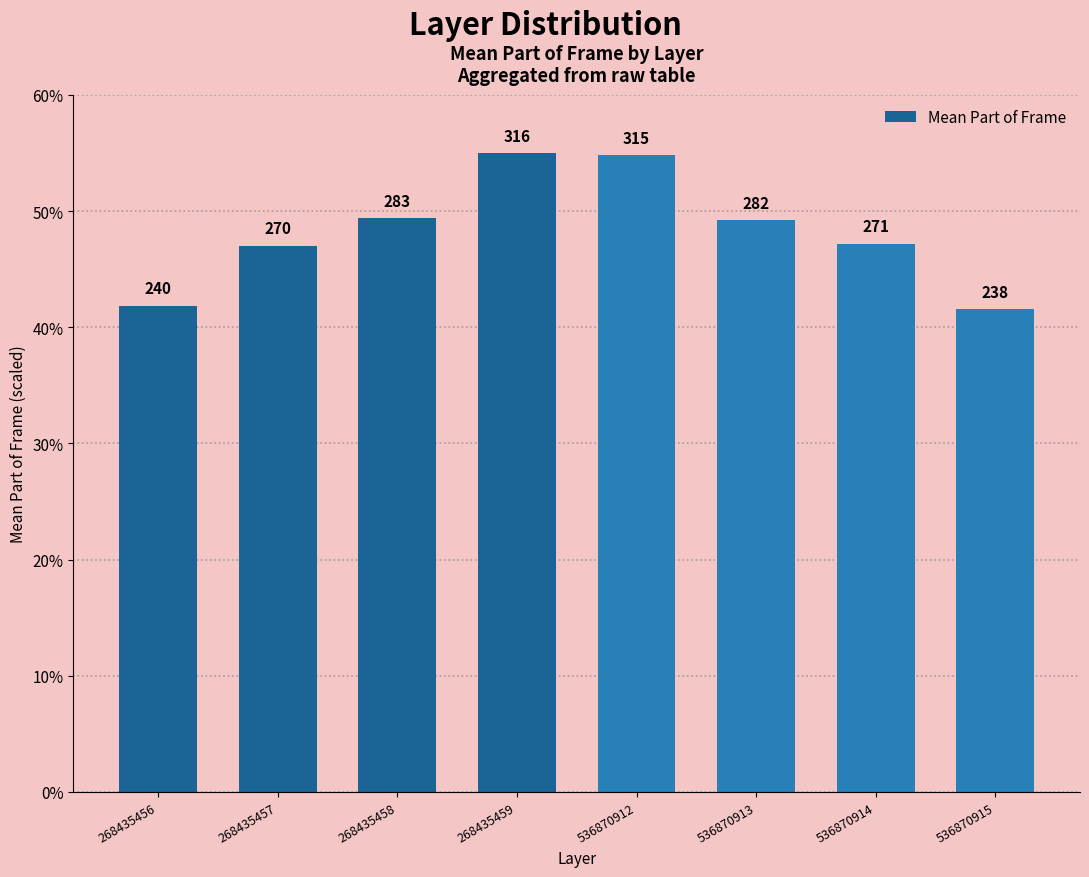

How many bars are there in total?

8